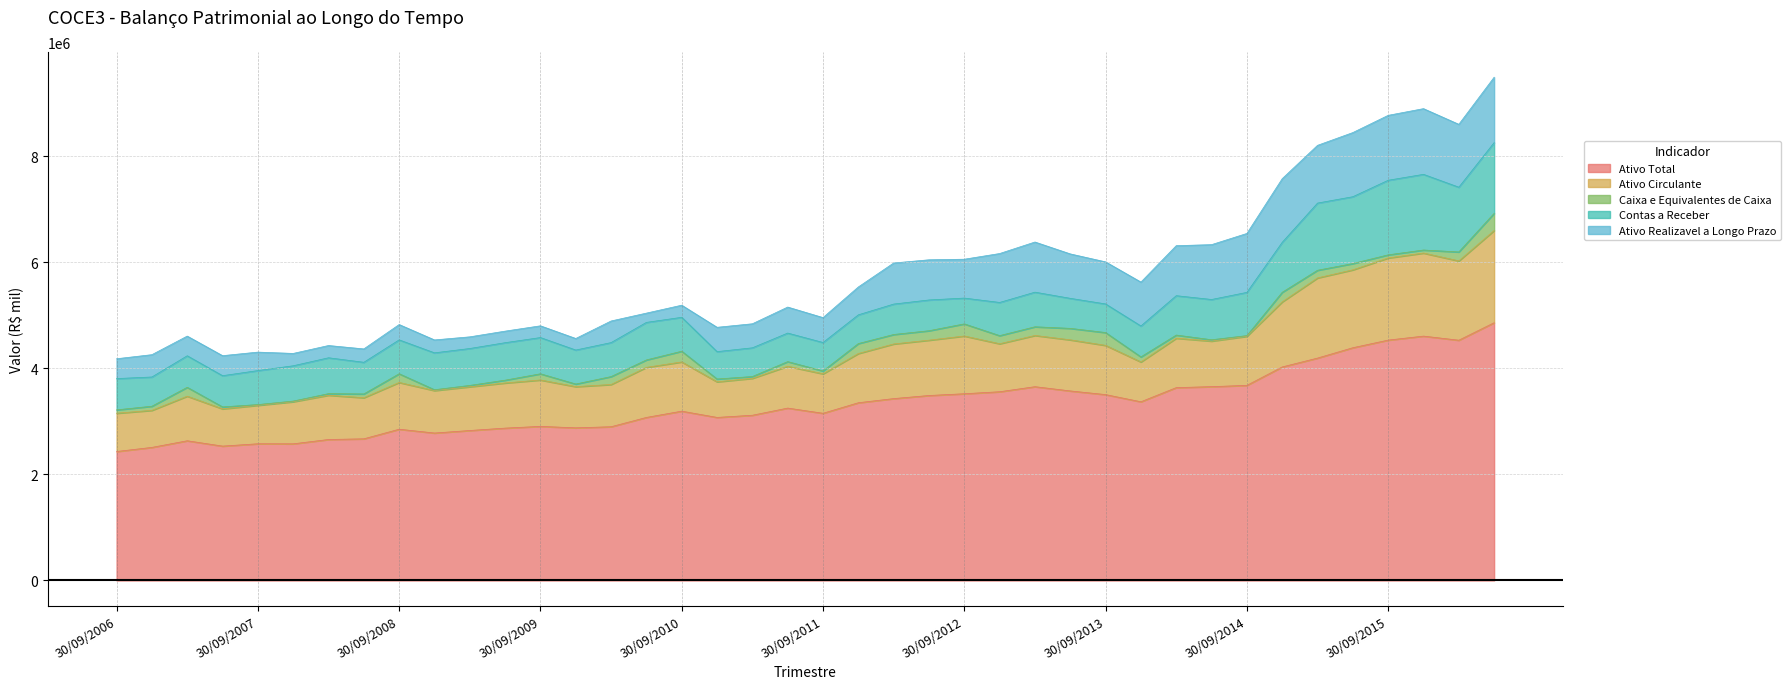

True or false: Contas a Receber and Ativo Total cross at least once.

False